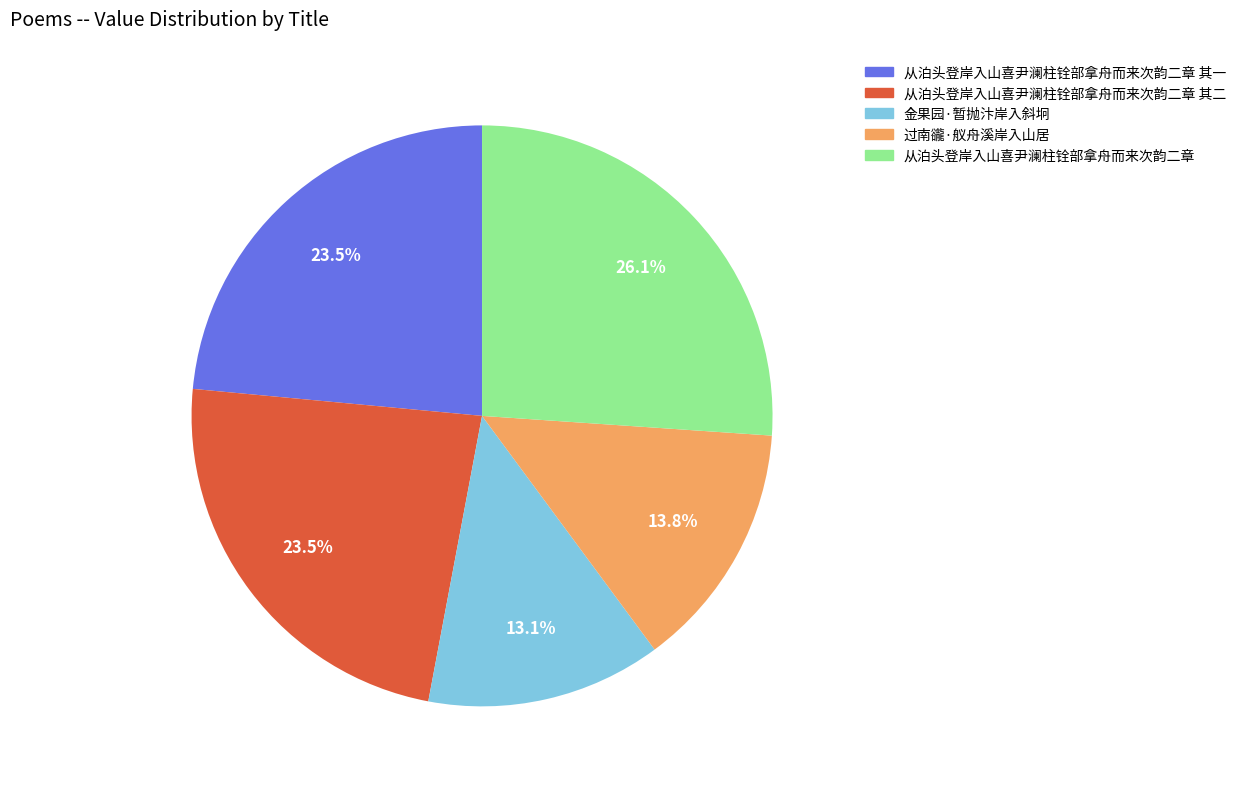

Approximately how many times larger is the value at 从泊头登岸入山喜尹澜柱铨部拿舟而来次韵二章 其二 compared to 从泊头登岸入山喜尹澜柱铨部拿舟而来次韵二章 其一?

1.0